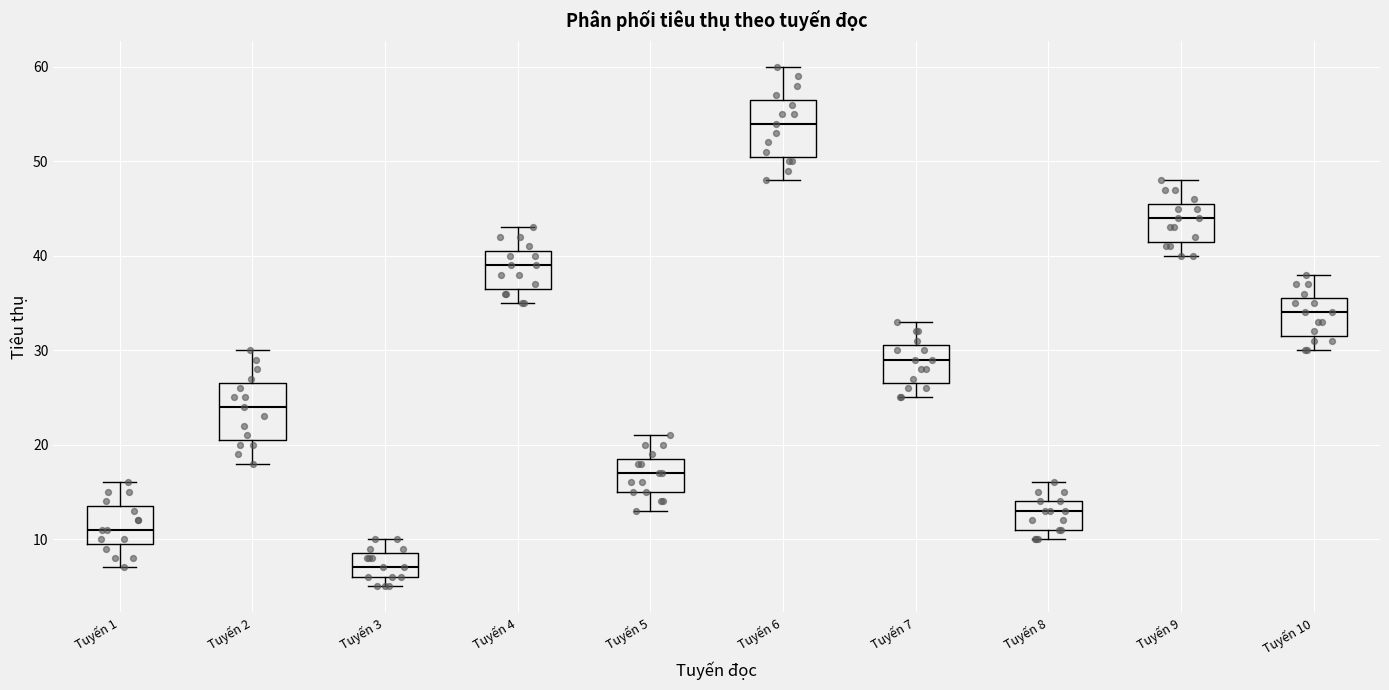

Where is the upper edge of the box for Tuyến 5 on the y-axis? The values are not printed on the chart, so give them approximately, as read against the axis.

19